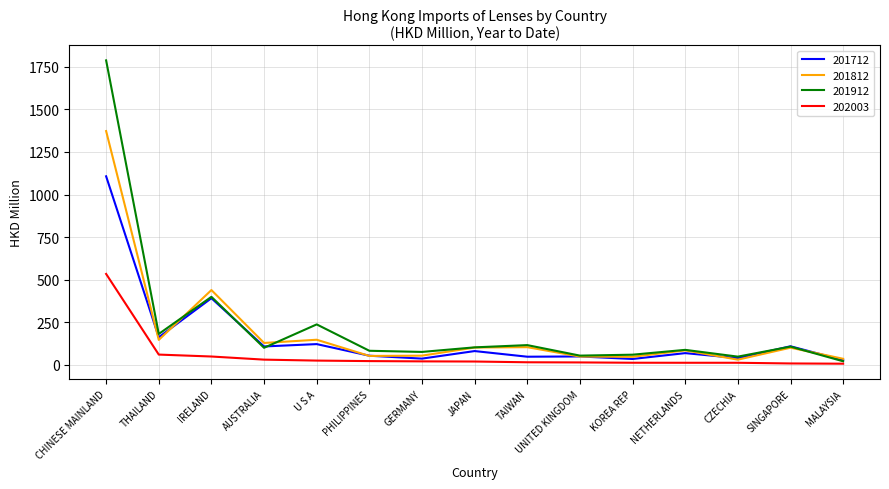

Does the chart have visible grid lines?

Yes